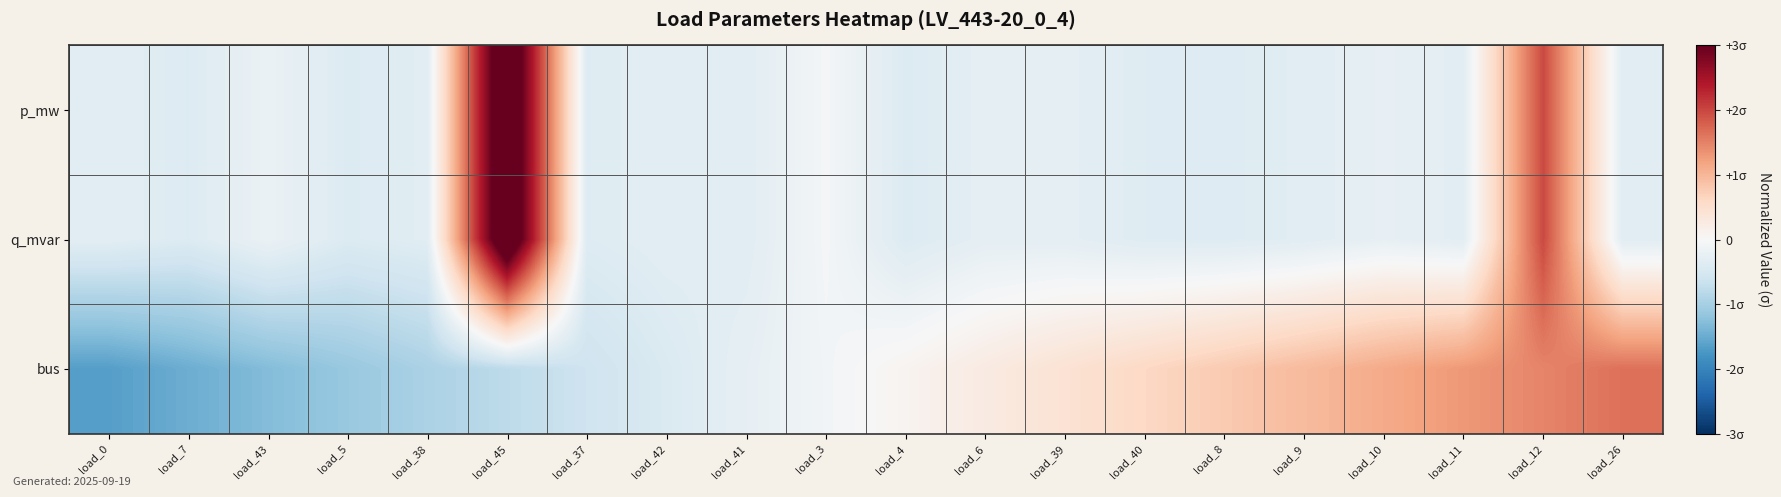

Reading left to right, list all the values displayed in this chart.

p_mw: load_0=-0.3	load_7=-0.4	load_43=-0.2	load_5=-0.4	load_38=-0.3	load_45=3.8	load_37=-0.4	load_42=-0.3	load_41=-0.3	load_3=-0.1	load_4=-0.4	load_6=-0.3	load_39=-0.3	load_40=-0.4	load_8=-0.4	load_9=-0.3	load_10=-0.2	load_11=-0.3	load_12=2.0	load_26=-0.3
q_mvar: load_0=-0.3	load_7=-0.4	load_43=-0.2	load_5=-0.4	load_38=-0.3	load_45=3.8	load_37=-0.4	load_42=-0.3	load_41=-0.3	load_3=-0.1	load_4=-0.4	load_6=-0.3	load_39=-0.3	load_40=-0.4	load_8=-0.4	load_9=-0.3	load_10=-0.2	load_11=-0.3	load_12=2.0	load_26=-0.3
bus: load_0=-1.6	load_7=-1.5	load_43=-1.3	load_5=-1.1	load_38=-1.0	load_45=-0.8	load_37=-0.6	load_42=-0.4	load_41=-0.3	load_3=-0.1	load_4=0.1	load_6=0.3	load_39=0.4	load_40=0.6	load_8=0.8	load_9=1.0	load_10=1.1	load_11=1.3	load_12=1.5	load_26=1.6